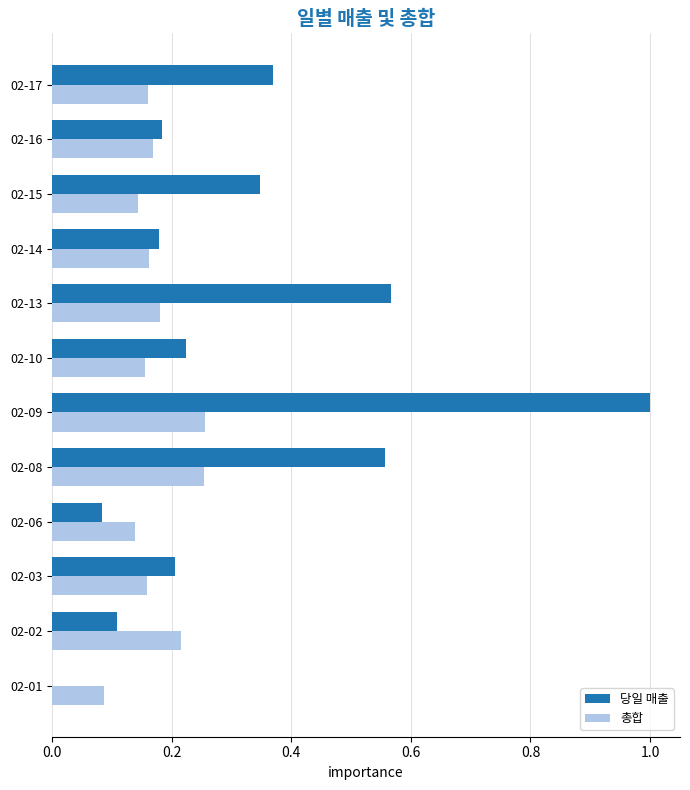

What is the sum of all 당일 매출 values?

3.8